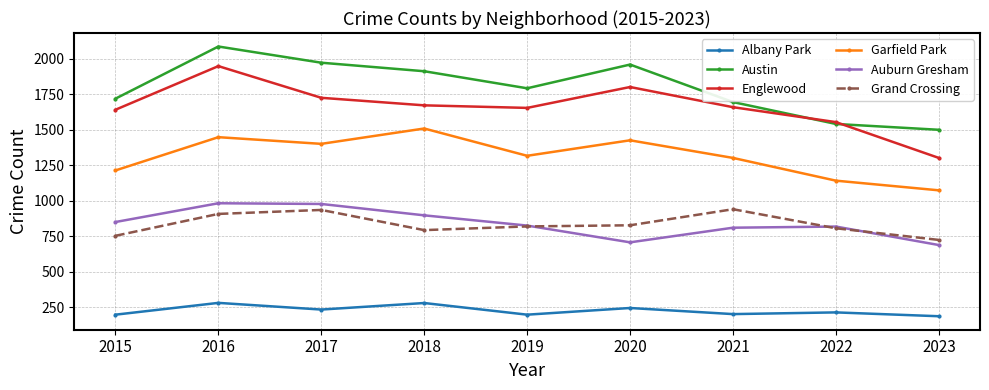

Does the chart have visible grid lines?

Yes